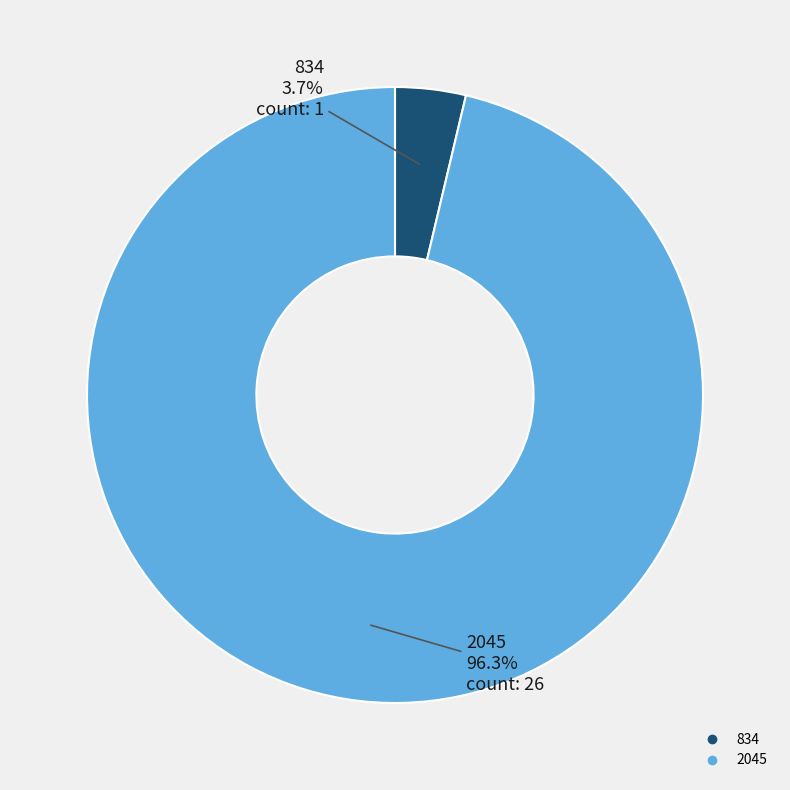

To the nearest percent, what is the difference between the 834 and 2045 slice percentages?

93%